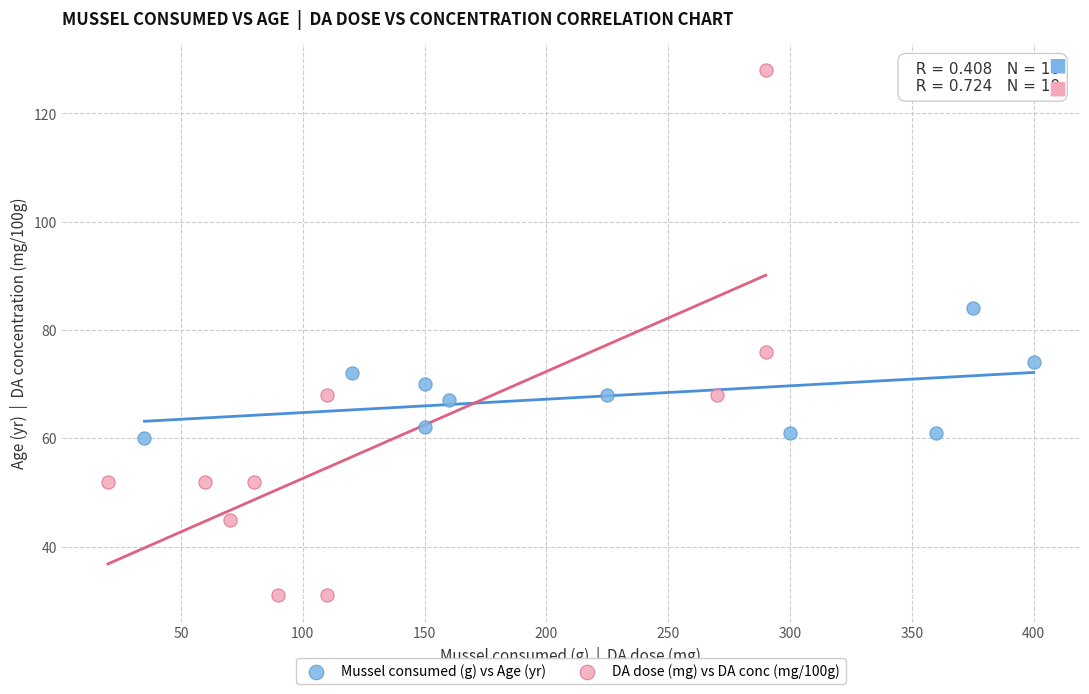

Which series reaches the maximum Y coordinate?

DA dose (mg) vs DA conc (mg/100g)